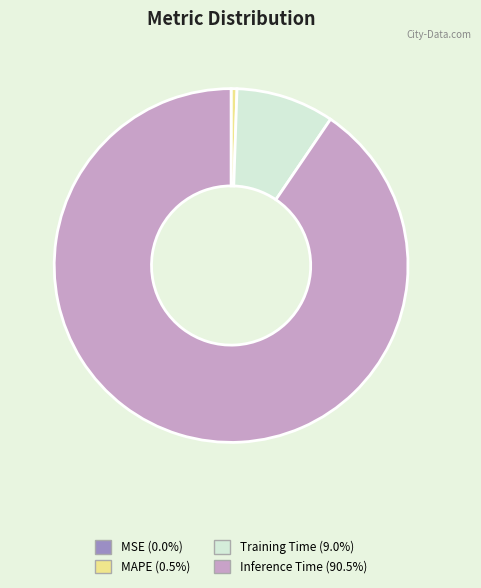

Is there a majority slice in this chart?

Yes